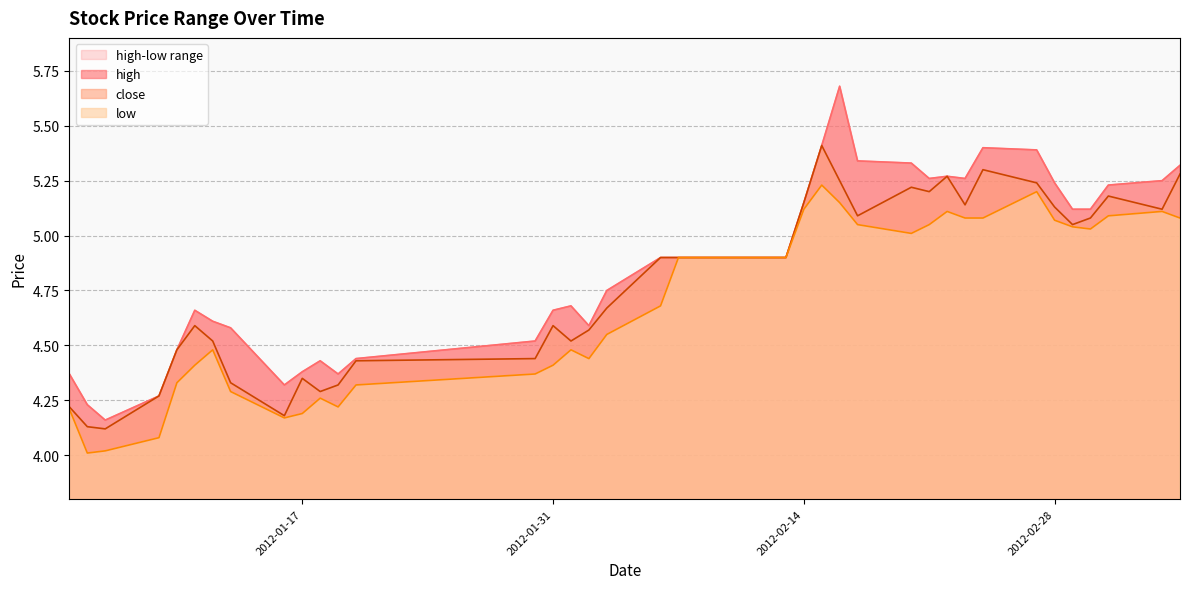

Read the close value at 2012-03-06.

5.3